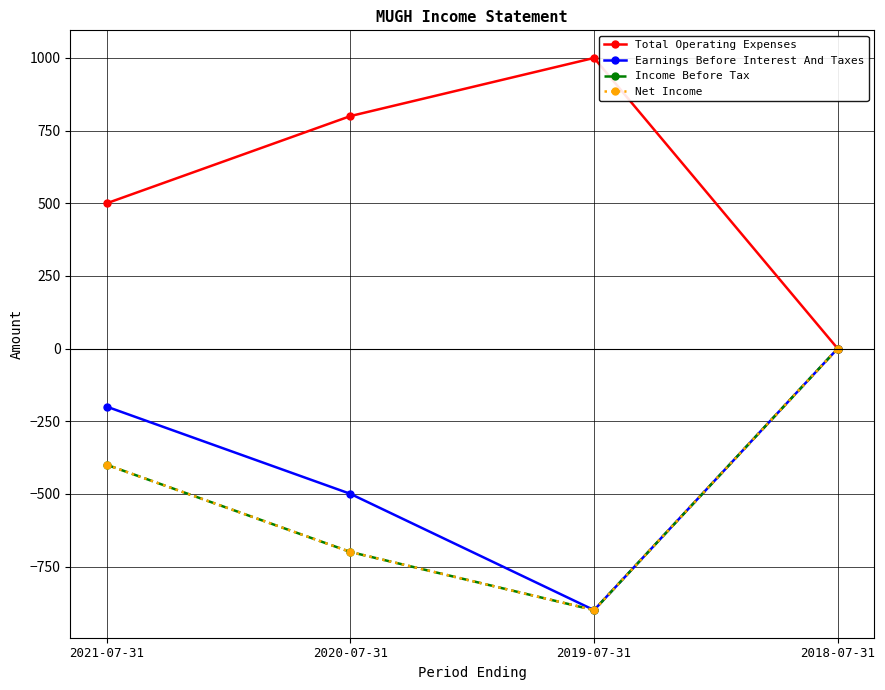

What is the label of the 2nd point from the right?

2019-07-31